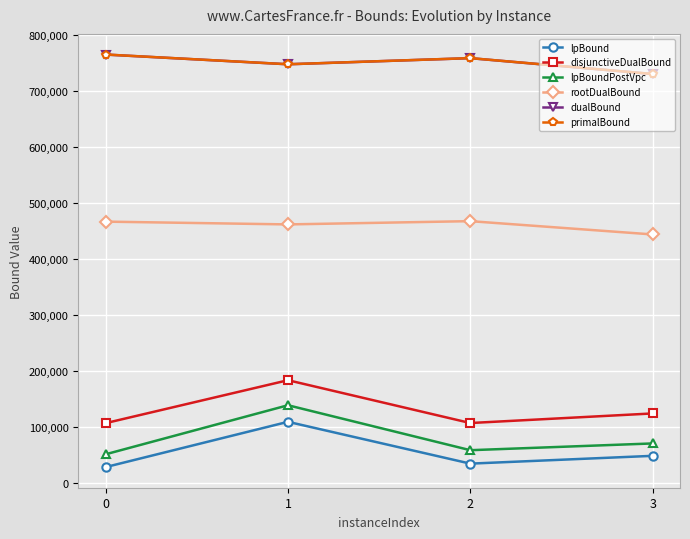

What is the total value across all series at 1?

2388632.5